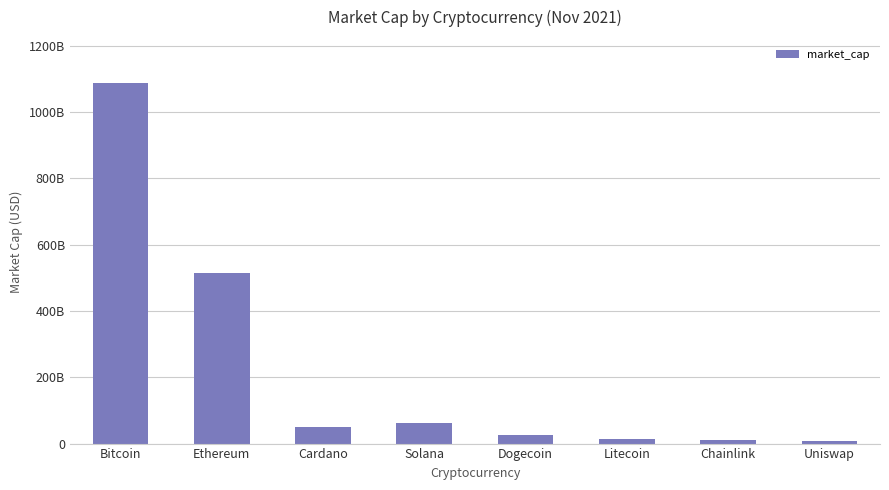

True or false: the data shows 1087153649468 at Bitcoin.

True